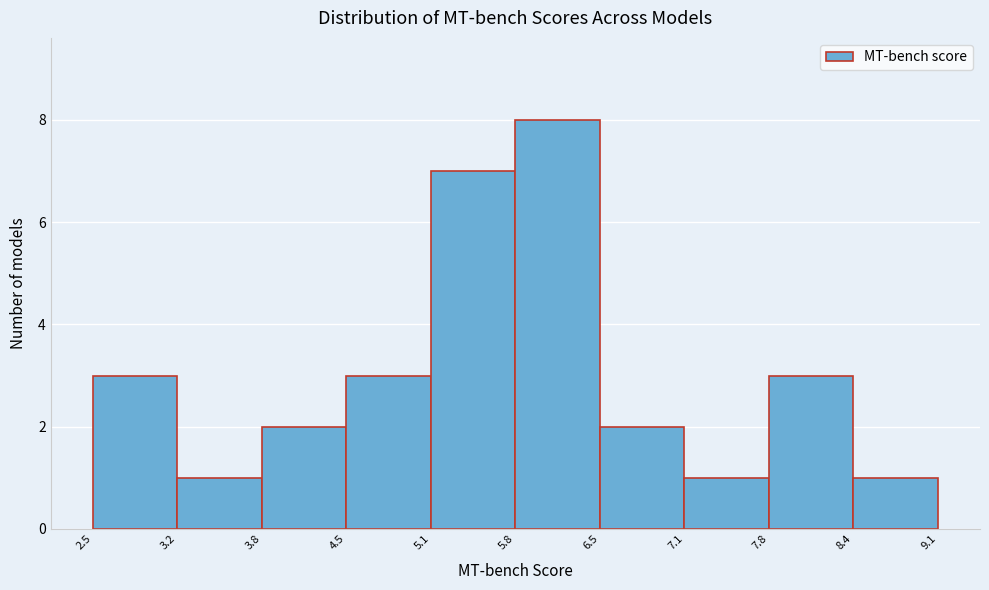

Which range on the x-axis has the tallest bar?

5.8 to 6.5